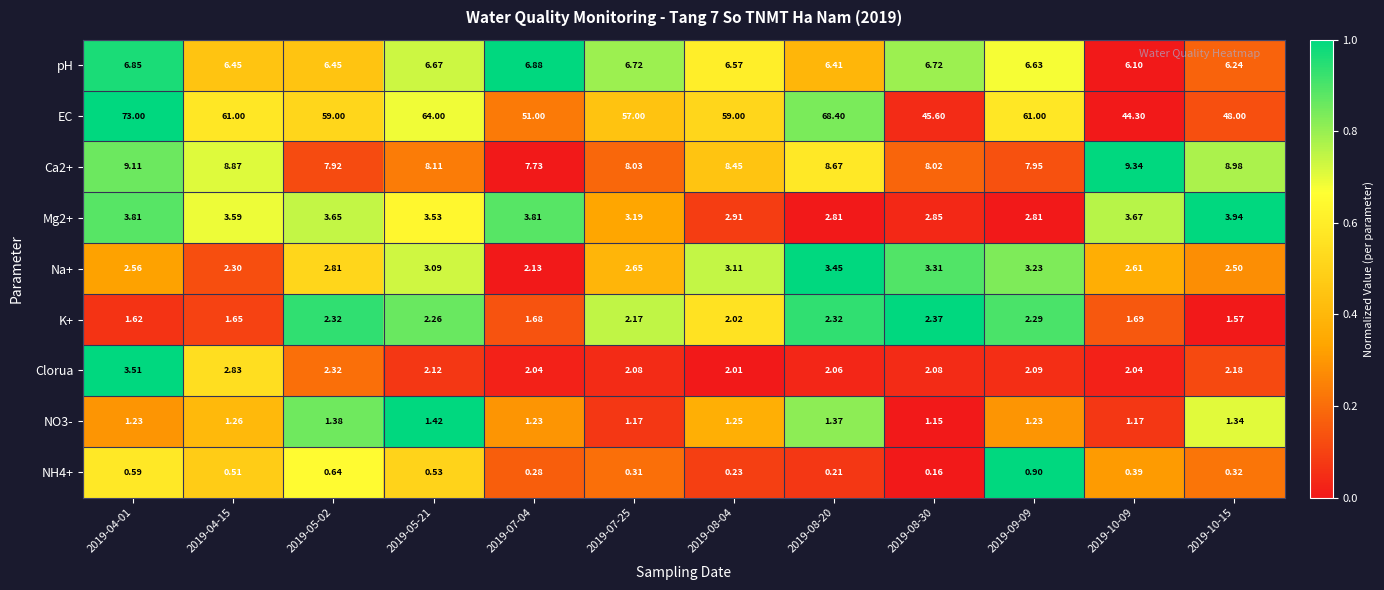

Which series has the widest spread of values?

EC